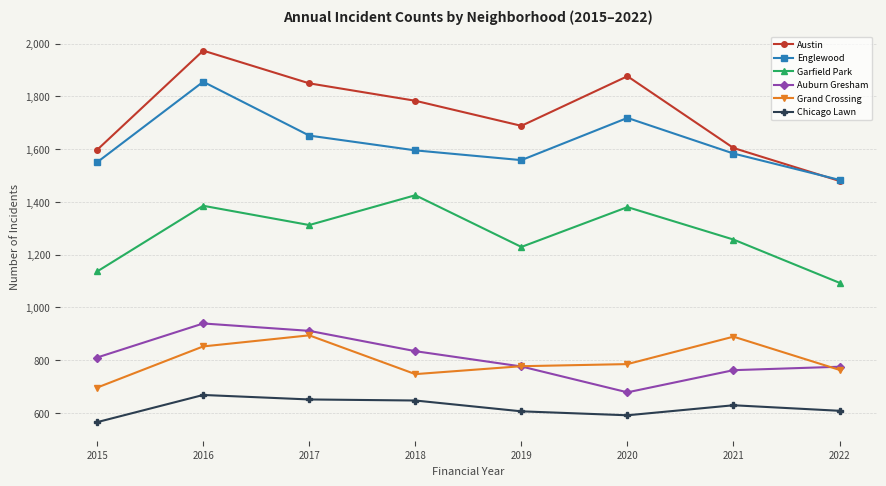

True or false: Grand Crossing has a value of 1155 at 2015.

False